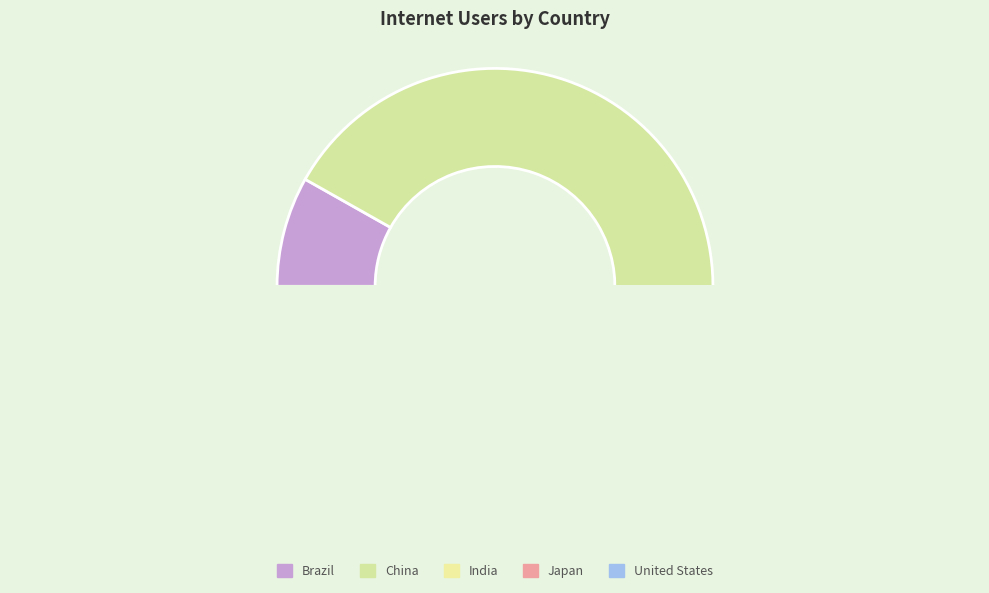

Which category has the biggest portion of the pie?

China